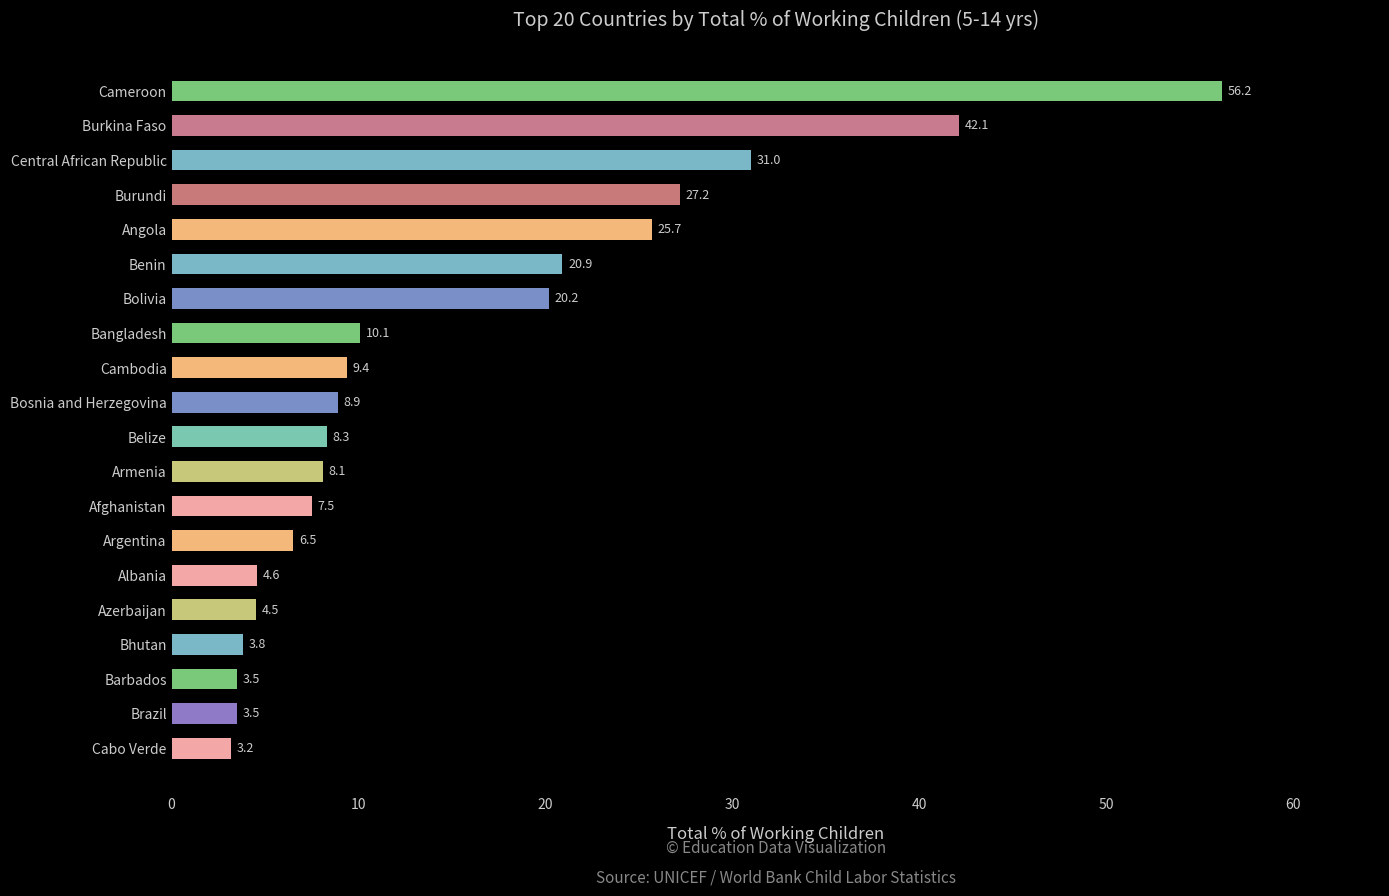

What is the difference between the maximum and minimum values?

53.0